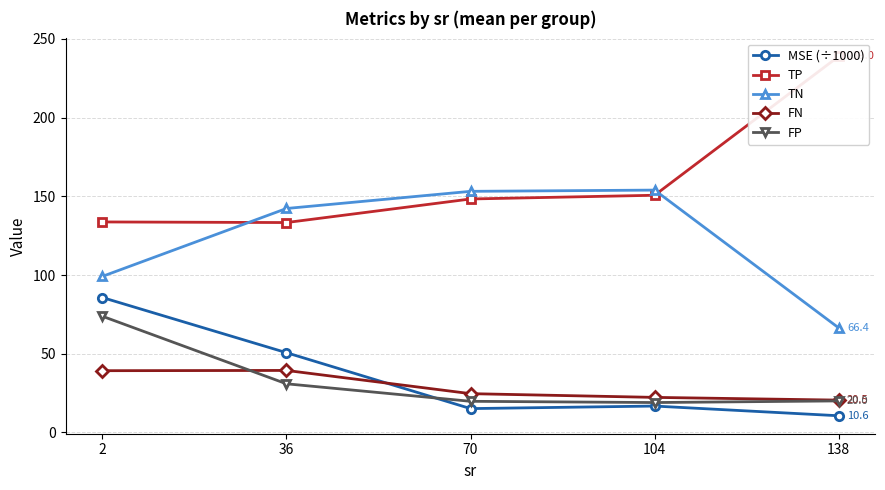

Reading left to right, what are all the values shown in this chart?

MSE (÷1000): 85.7	50.7	15.2	16.8	10.6
TP: 133.8	133.4	148.3	150.7	239.0
TN: 99.2	142.3	153.2	154.0	66.4
FN: 39.2	39.4	24.7	22.3	20.5
FP: 73.8	30.9	19.8	19.0	20.0